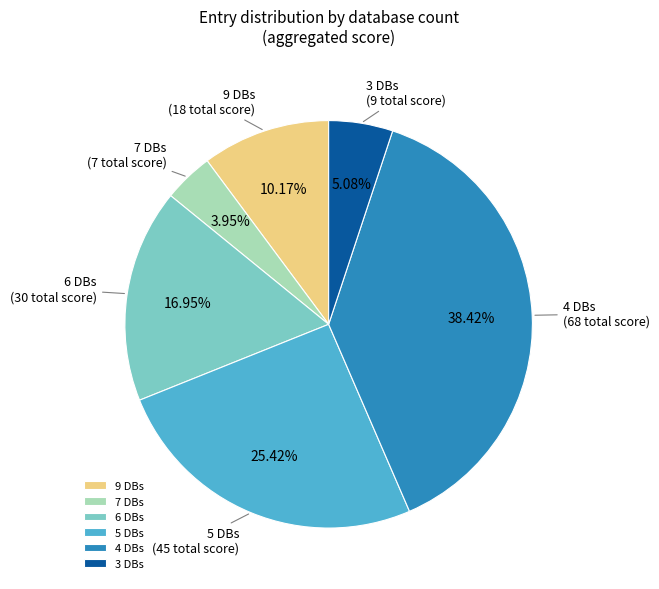

How many slices are in this pie chart?

6